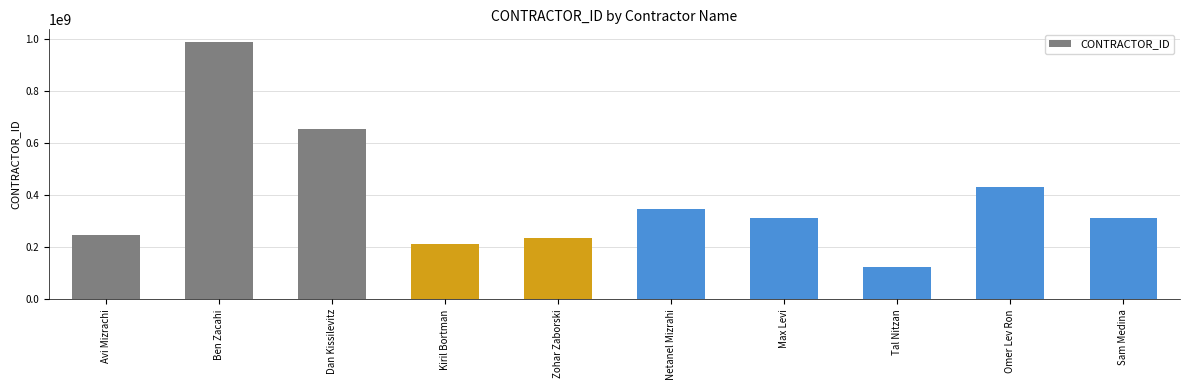

At which category does the chart reach its minimum across all series?

Tal Nitzan